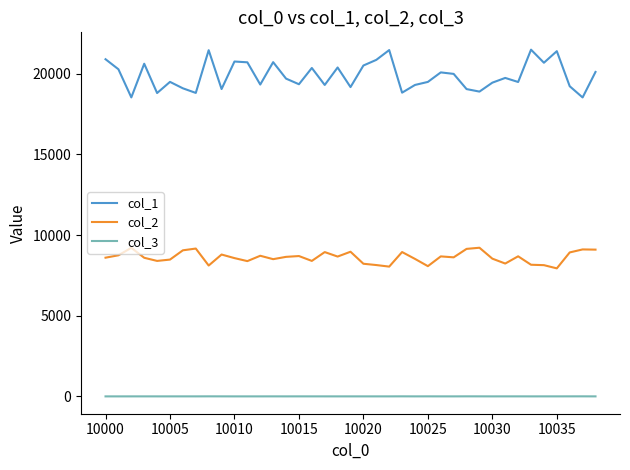

True or false: col_1 and col_2 cross at least once.

False